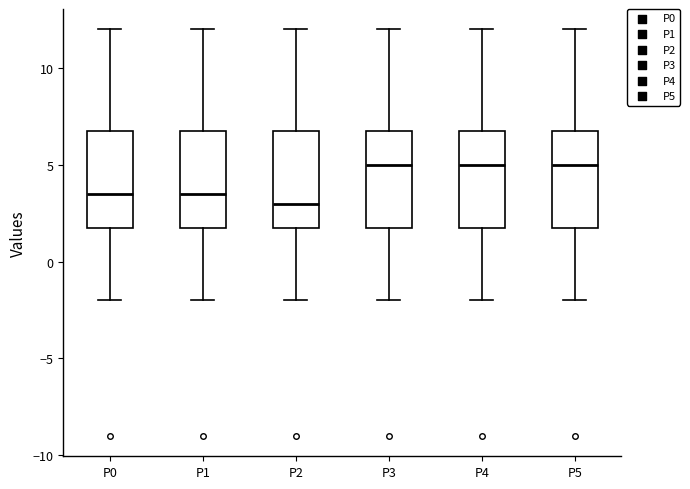

Reading left to right, read every box against the y-axis: the position of its median line, the range the box covers, and the ends of its whiskers. The values are not printed on the chart, so give them approximately, as read against the axis.

P0: median 3.5, box 2.0 to 7.0, whiskers -2.0 to 12.0
P1: median 3.5, box 2.0 to 7.0, whiskers -2.0 to 12.0
P2: median 3.0, box 2.0 to 7.0, whiskers -2.0 to 12.0
P3: median 5.0, box 2.0 to 7.0, whiskers -2.0 to 12.0
P4: median 5.0, box 2.0 to 7.0, whiskers -2.0 to 12.0
P5: median 5.0, box 2.0 to 7.0, whiskers -2.0 to 12.0